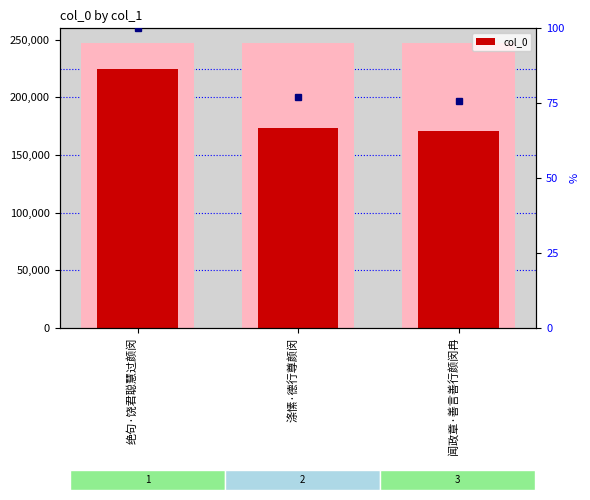

What is the difference between the maximum and second lowest values?

51251